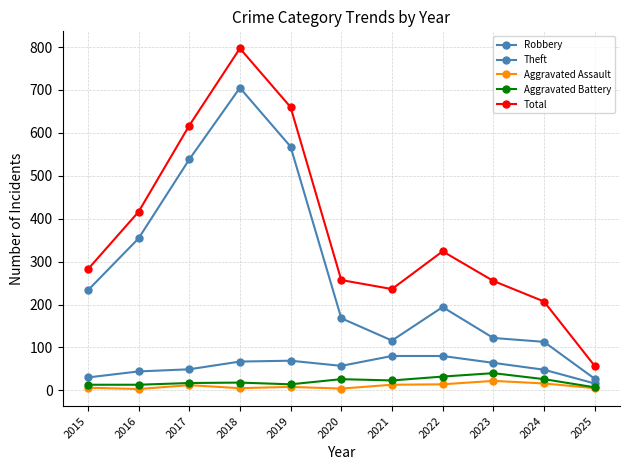

Is this an area chart (filled region under the line)?

No